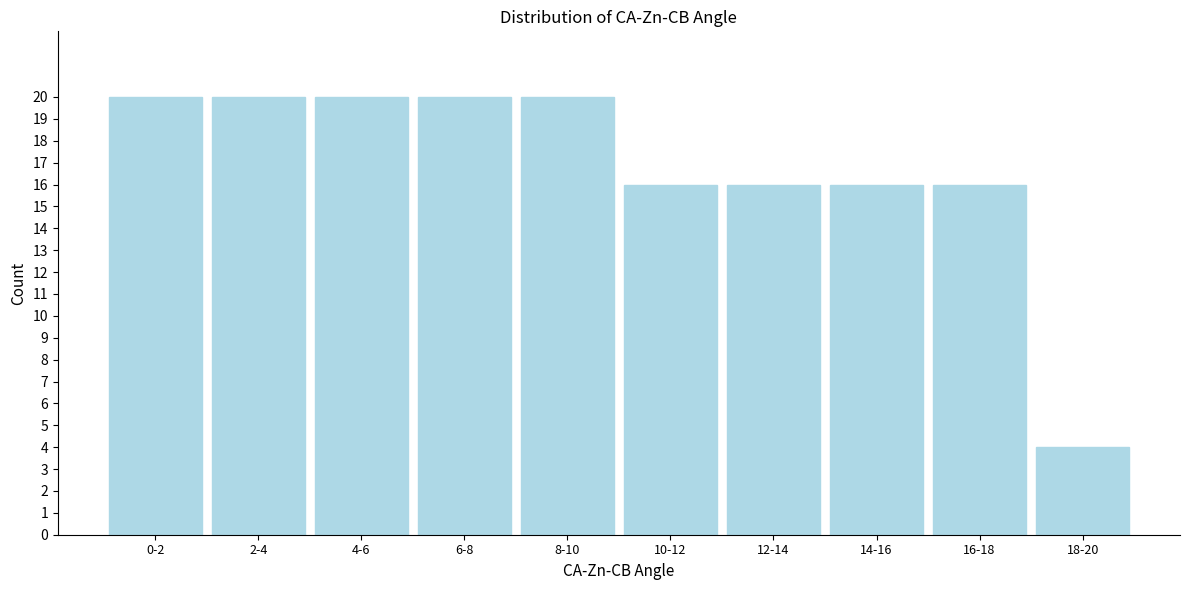

Reading left to right, extract all data points from this chart.

20	20	20	20	20	16	16	16	16	4